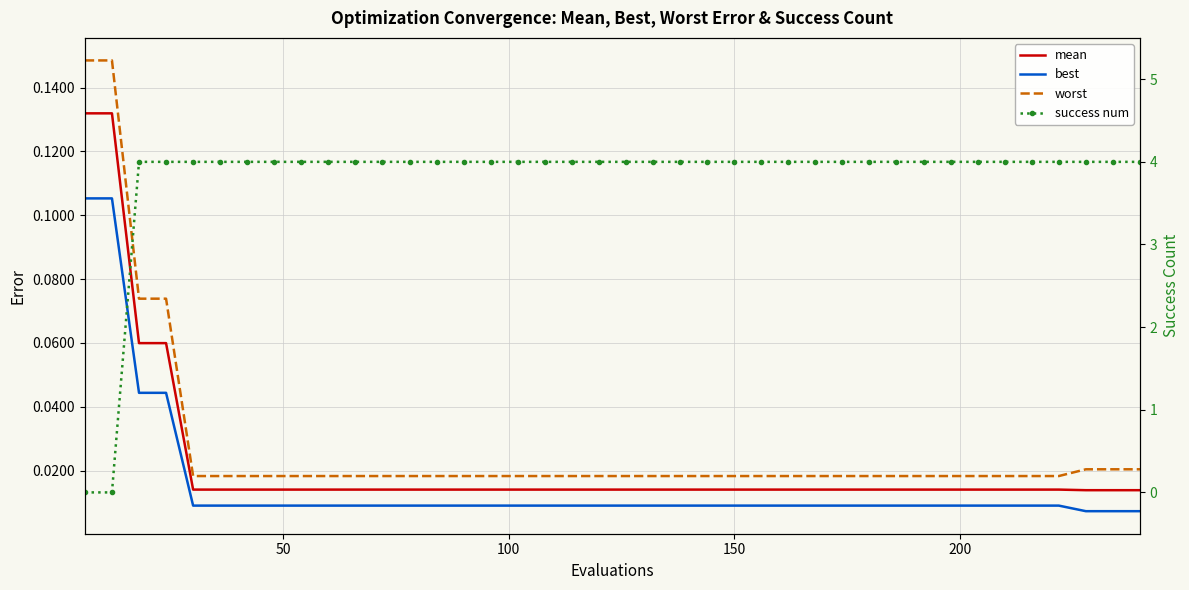

Which series changed the most between 50 and 31?

success num